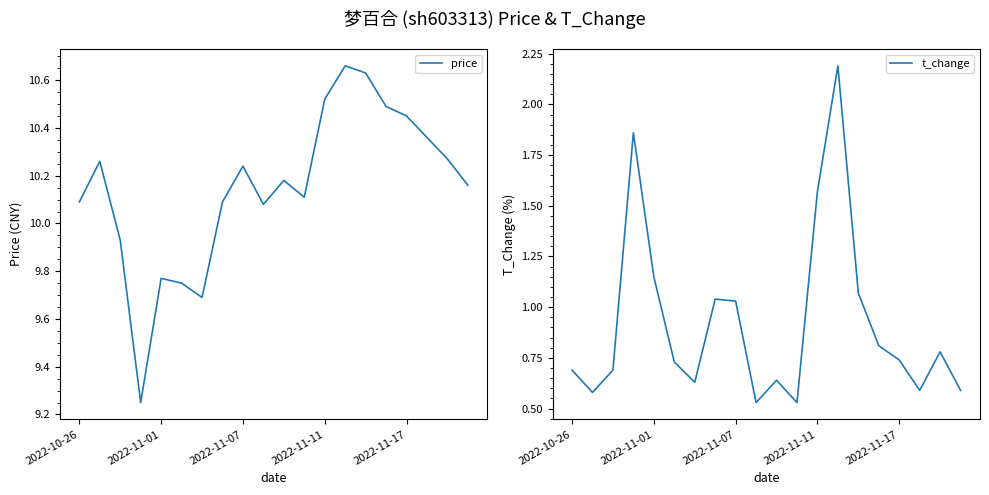

True or false: price and t_change intersect in this chart.

False